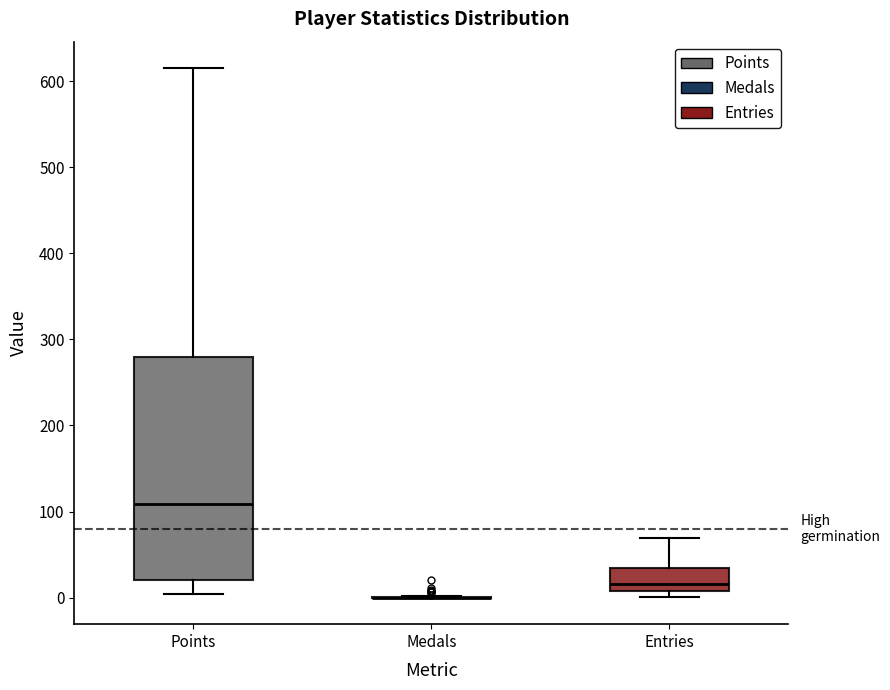

Reading left to right, transcribe this box plot: for each box, give where its median line is, the range the box spans, and where its two whiskers end, as read against the y-axis. The values are not printed on the chart, so give them approximately, as read against the axis.

Points: median 110, box 20 to 280, whiskers 0 to 620
Medals: box collapsed to a line at 0, whiskers 0 to 0
Entries: median 20, box 10 to 40, whiskers 0 to 70